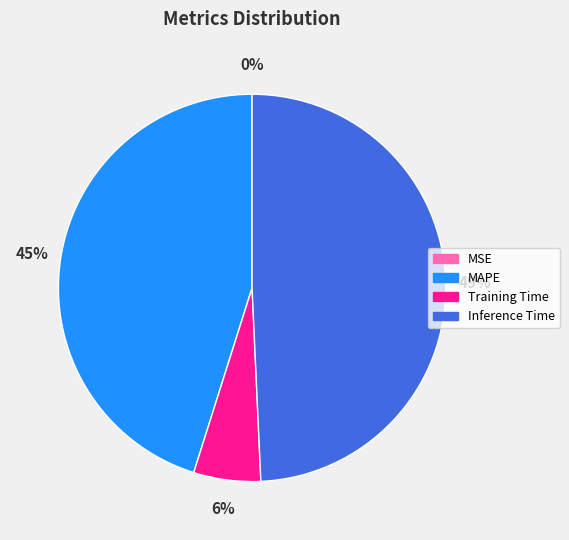

To the nearest percent, what is the difference between the largest and smallest slice percentages?

49%